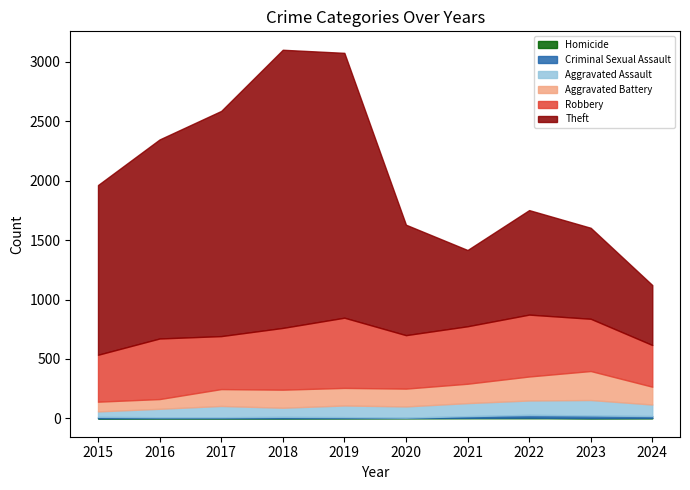

Which series has the largest range (max minus min)?

Theft